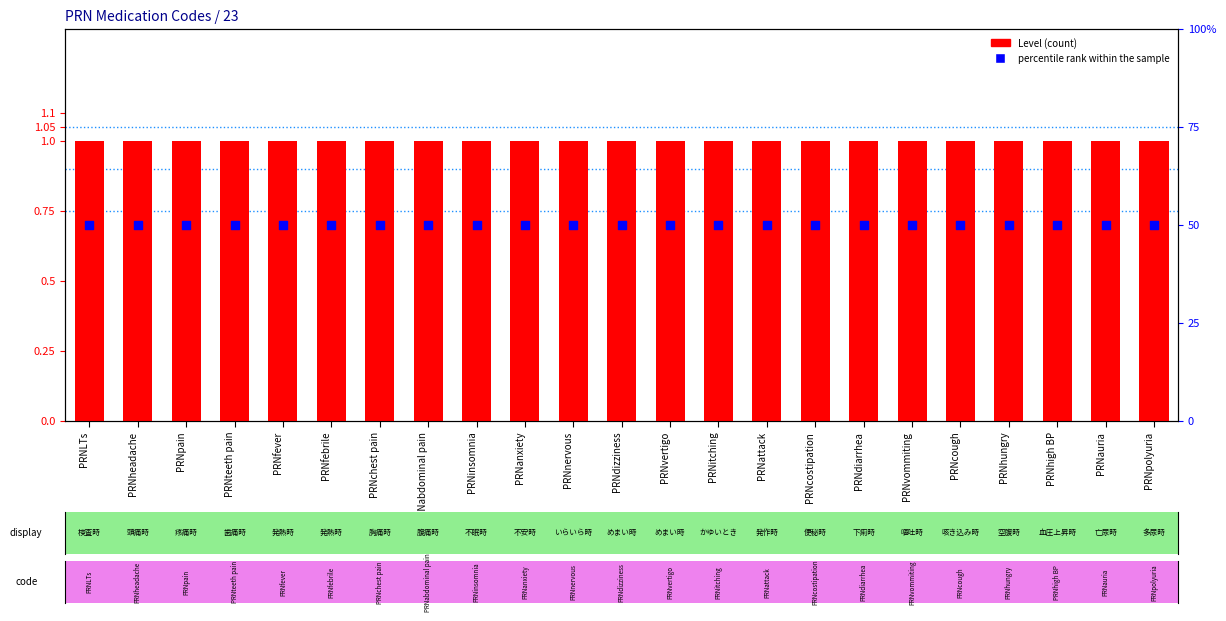

What is the total value across all series at PRNinsomnia?

51